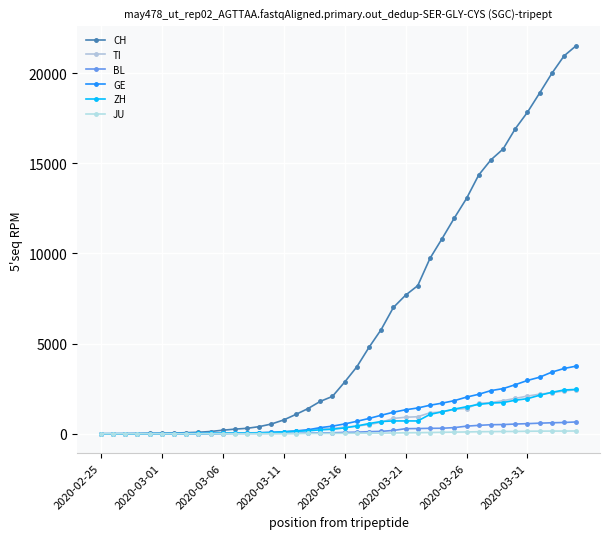

How many lines are shown in the chart?

6